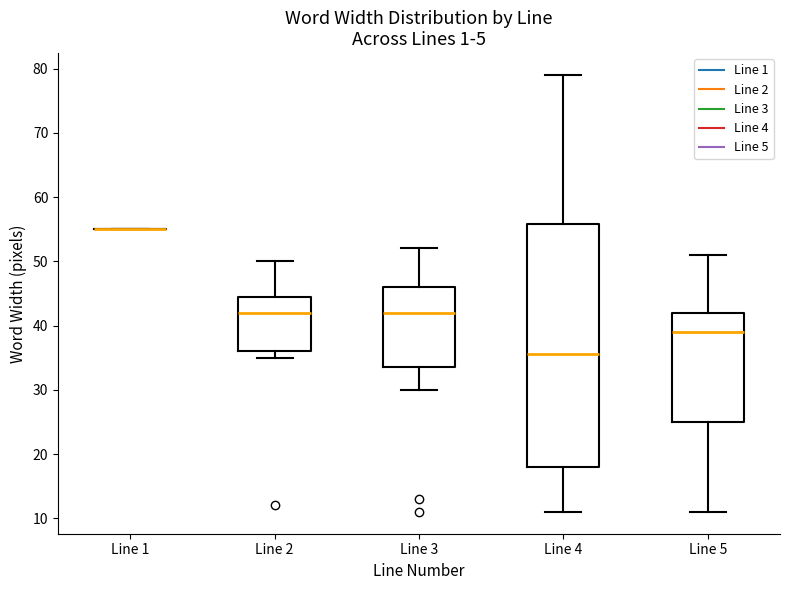

Reading left to right, read every box against the y-axis: the position of its median line, the range the box covers, and the ends of its whiskers. The values are not printed on the chart, so give them approximately, as read against the axis.

Line 1: box collapsed to a line at 55, whiskers 55 to 55
Line 2: median 42, box 36 to 45, whiskers 35 to 50
Line 3: median 42, box 34 to 46, whiskers 30 to 52
Line 4: median 36, box 18 to 56, whiskers 11 to 79
Line 5: median 39, box 25 to 42, whiskers 11 to 51